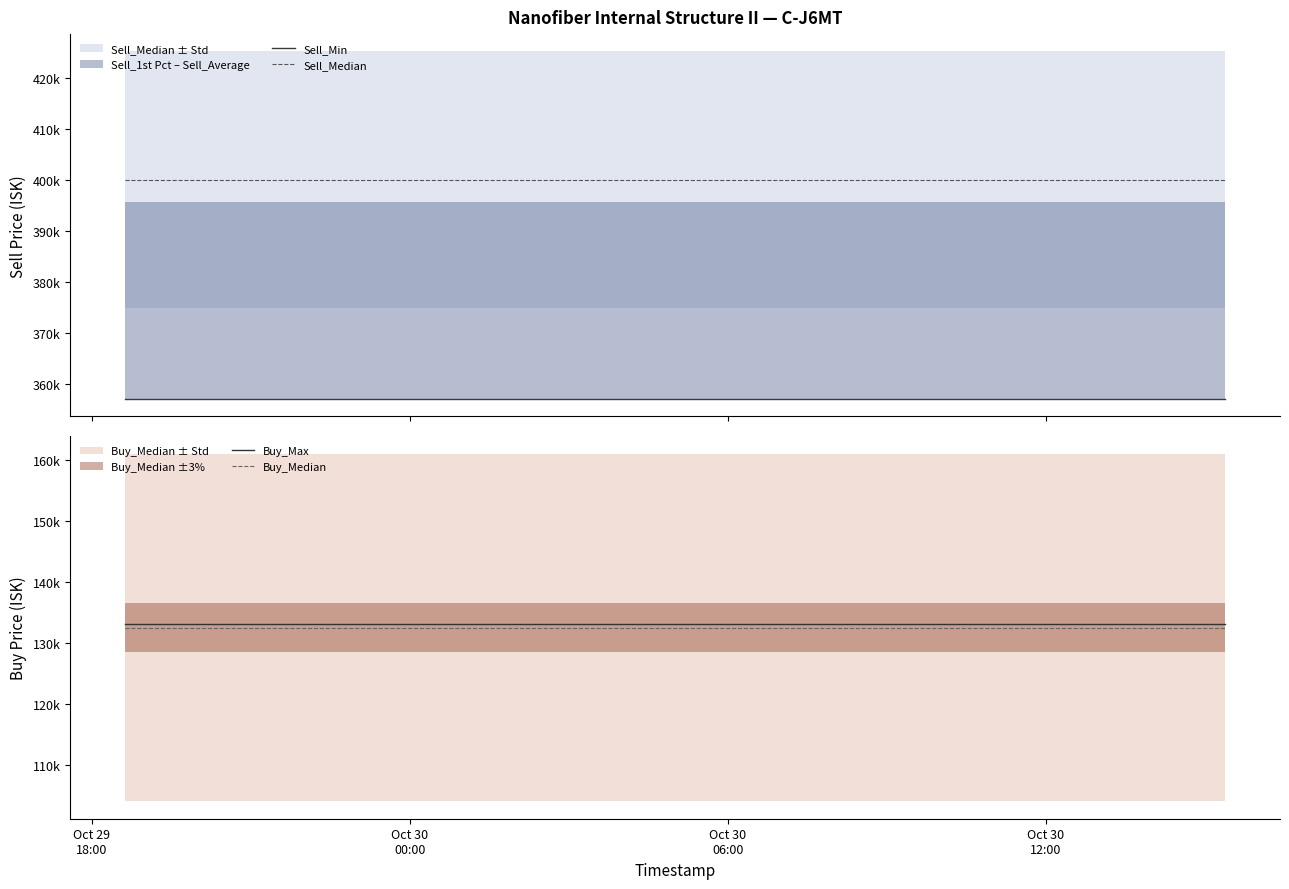

True or false: Sell_Median and Sell_Min cross at least once.

False